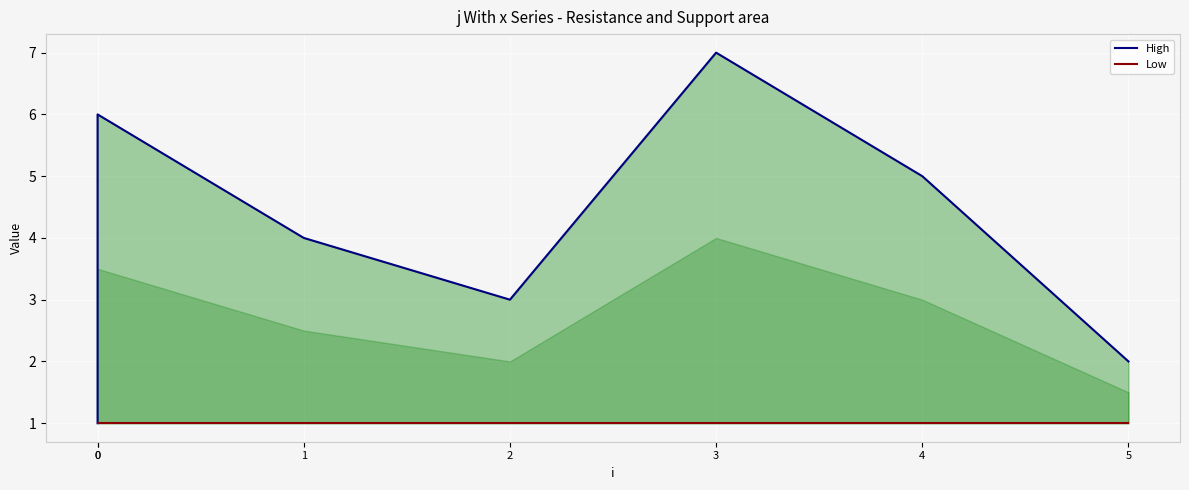

Between 3 and 2, which is larger?

3